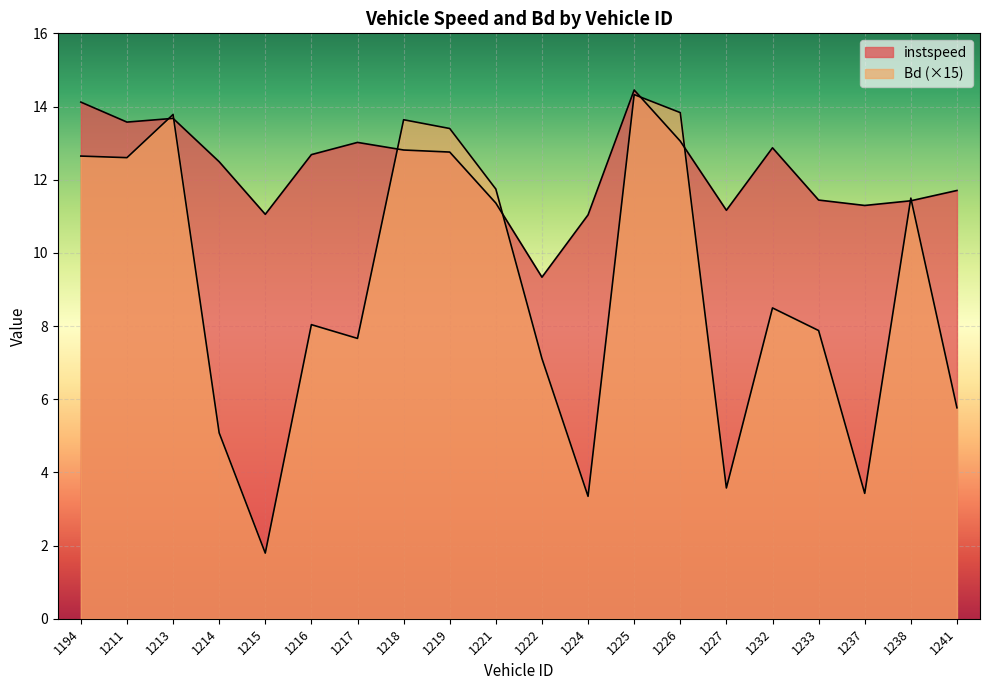

What is the lowest value of the instspeed series?

9.3